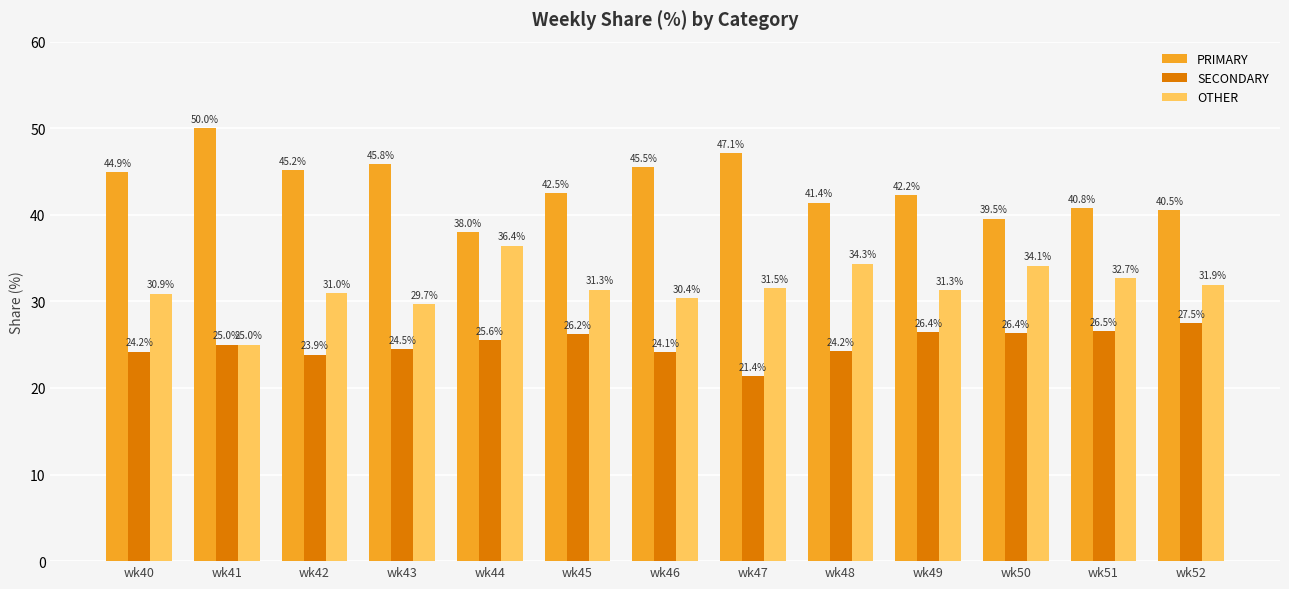

Reading right to left, extract all data points from this chart.

PRIMARY: wk52=40.5	wk51=40.8	wk50=39.5	wk49=42.2	wk48=41.4	wk47=47.1	wk46=45.5	wk45=42.5	wk44=38.0	wk43=45.8	wk42=45.2	wk41=50.0	wk40=44.9
SECONDARY: wk52=27.5	wk51=26.5	wk50=26.4	wk49=26.4	wk48=24.2	wk47=21.4	wk46=24.1	wk45=26.2	wk44=25.6	wk43=24.5	wk42=23.9	wk41=25.0	wk40=24.2
OTHER: wk52=31.9	wk51=32.7	wk50=34.1	wk49=31.3	wk48=34.3	wk47=31.5	wk46=30.4	wk45=31.3	wk44=36.4	wk43=29.7	wk42=31.0	wk41=25.0	wk40=30.9